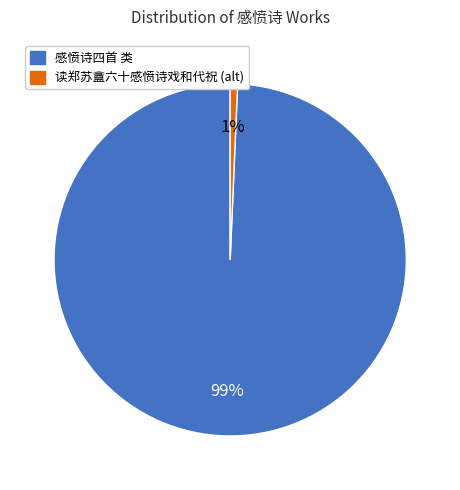

Do 感愤诗四首 类 and 读郑苏盦六十感愤诗戏和代祝 (alt) together represent more than half of the pie?

Yes